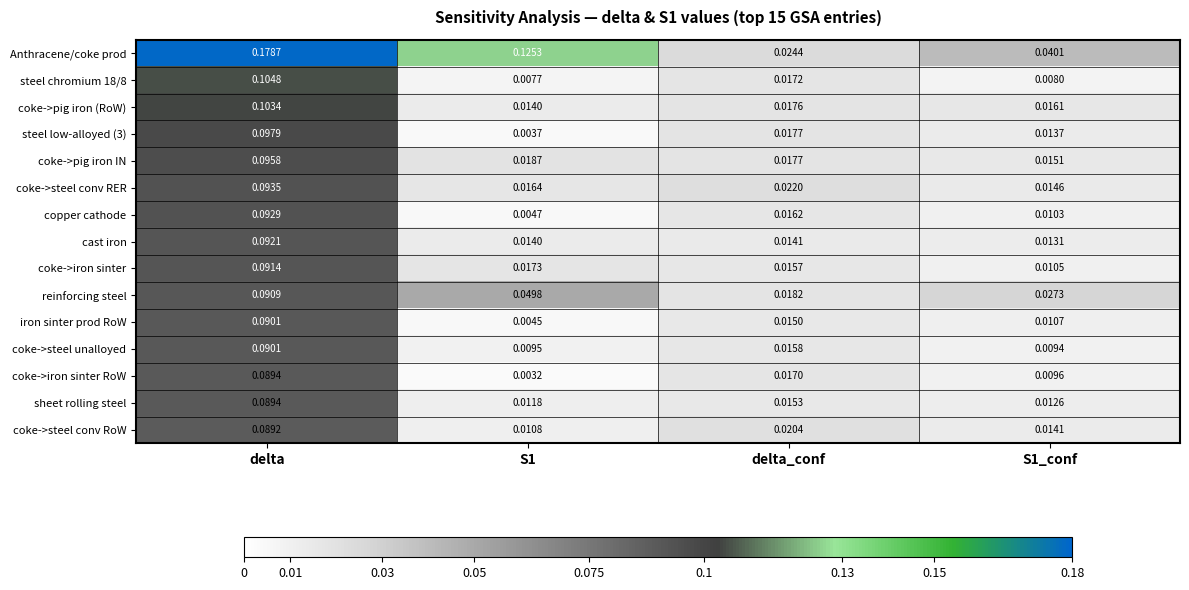

At which category is the sum across all series the highest?

delta